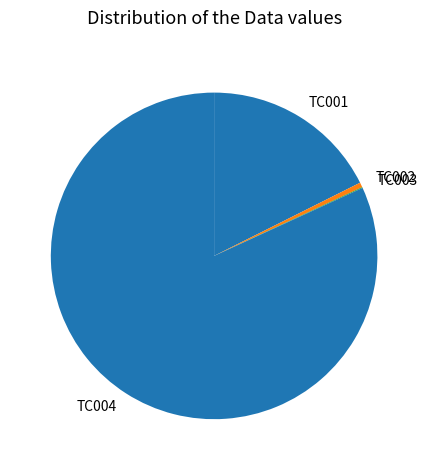

Which category accounts for the majority?

TC004